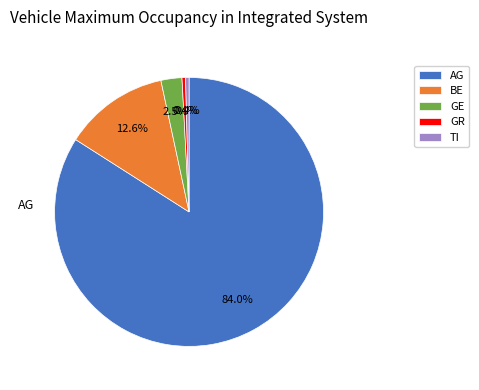

To the nearest percent, what is the difference between the TI and AG slice percentages?

84%